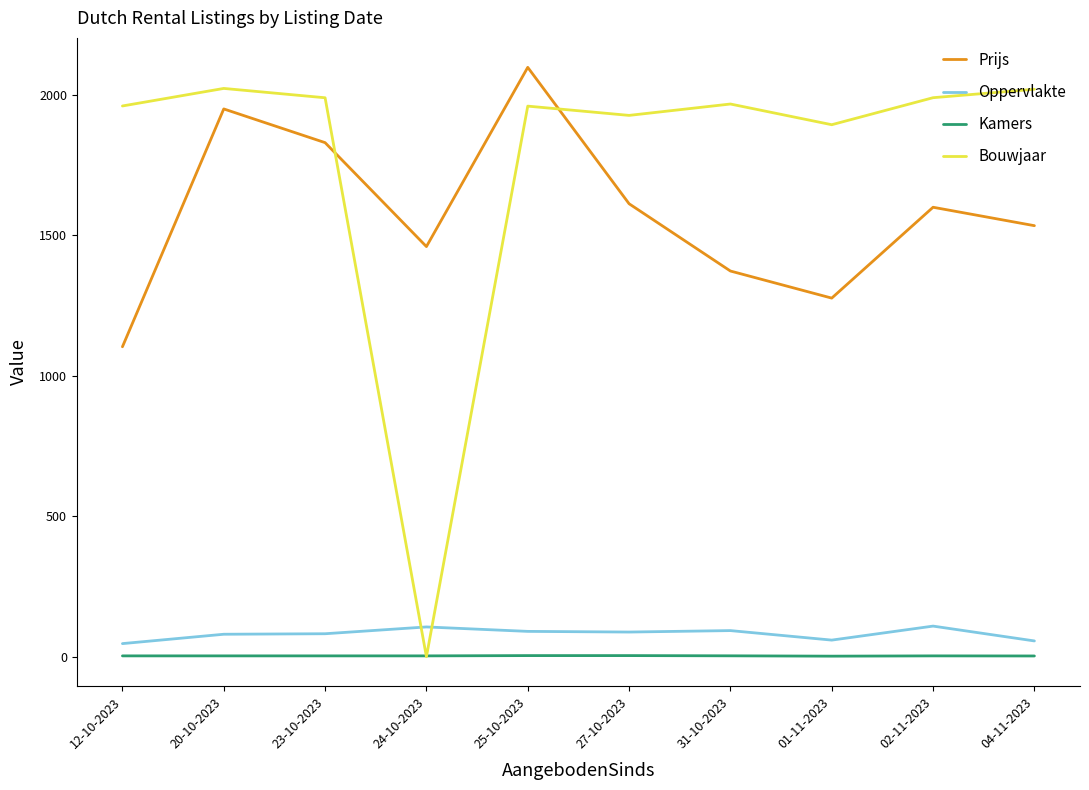

Does the chart display data point markers on the line(s)?

No